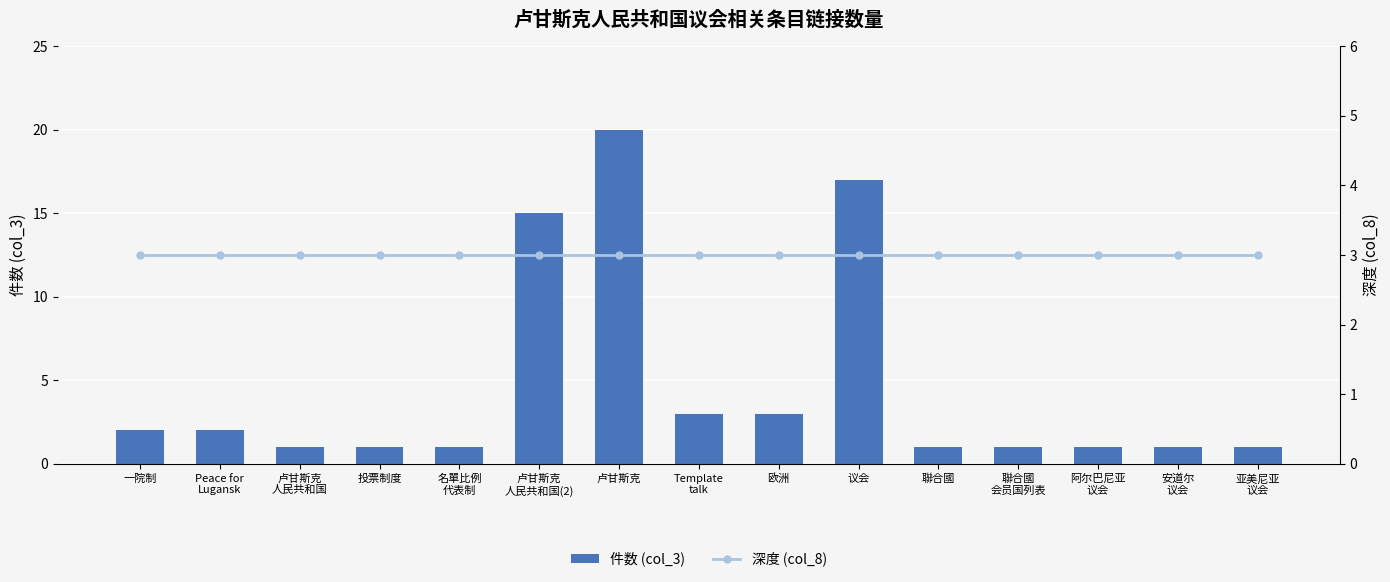

What is the label of the 10th bar from the left?

议会